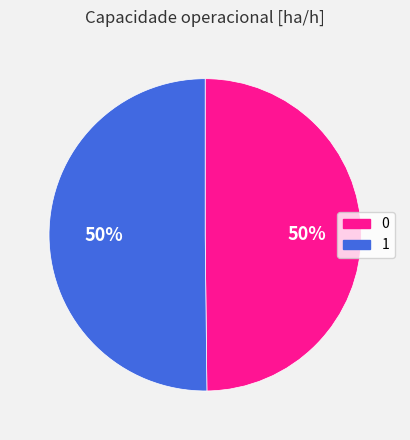

How many segments does this pie chart have?

2